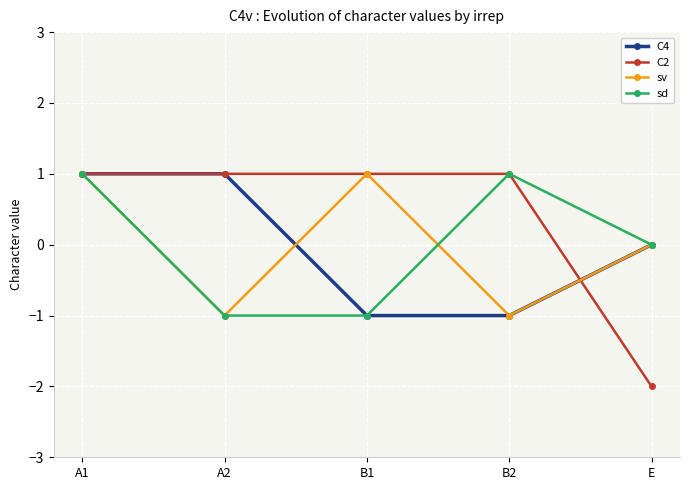

Reading left to right, transcribe all the data shown in this chart.

C4: A1=1	A2=1	B1=-1	B2=-1	E=0
C2: A1=1	A2=1	B1=1	B2=1	E=-2
sv: A1=1	A2=-1	B1=1	B2=-1	E=0
sd: A1=1	A2=-1	B1=-1	B2=1	E=0